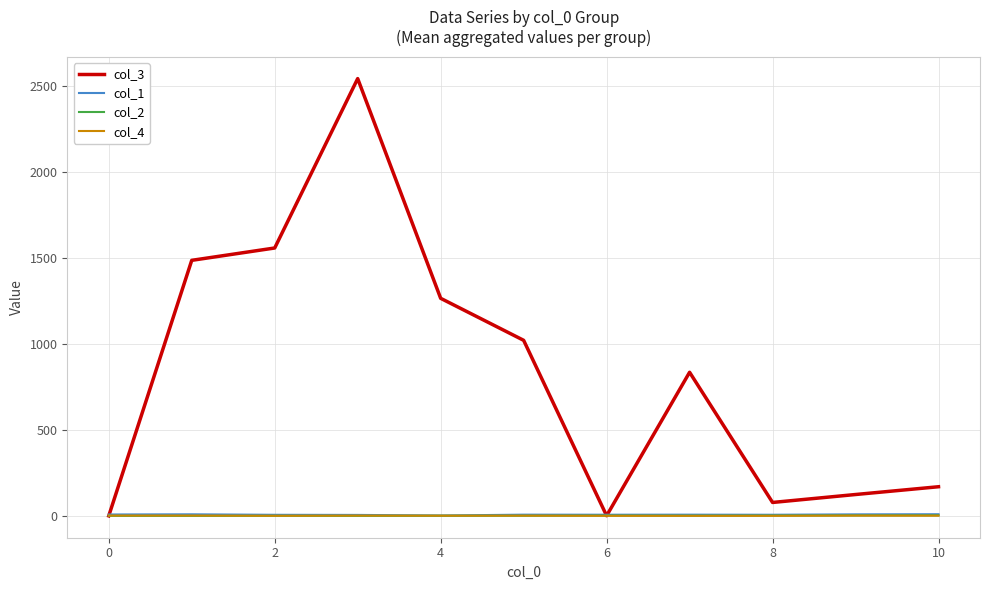

Which series has the widest spread of values?

col_3